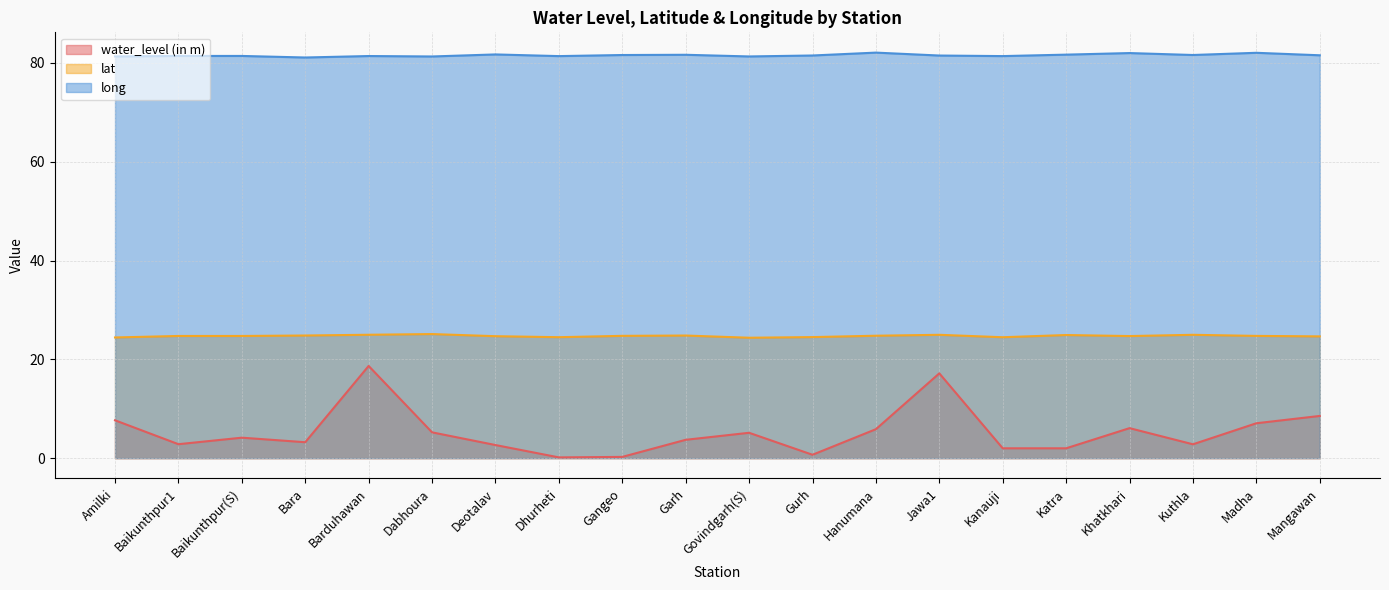

Reading right to left, extract all data points from this chart.

water_level (in m): 8.5	7.1	2.8	6.1	2.0	2.0	17.2	5.9	0.7	5.1	3.7	0.2	0.1	2.6	5.2	18.7	3.2	4.1	2.8	7.7
lat: 24.6	24.7	25.0	24.7	24.9	24.5	25.0	24.8	24.5	24.4	24.8	24.8	24.5	24.7	25.1	25.0	24.8	24.7	24.7	24.4
long: 81.5	82.0	81.6	82.0	81.7	81.4	81.5	82.1	81.5	81.3	81.6	81.6	81.4	81.7	81.3	81.4	81.1	81.4	81.4	81.3